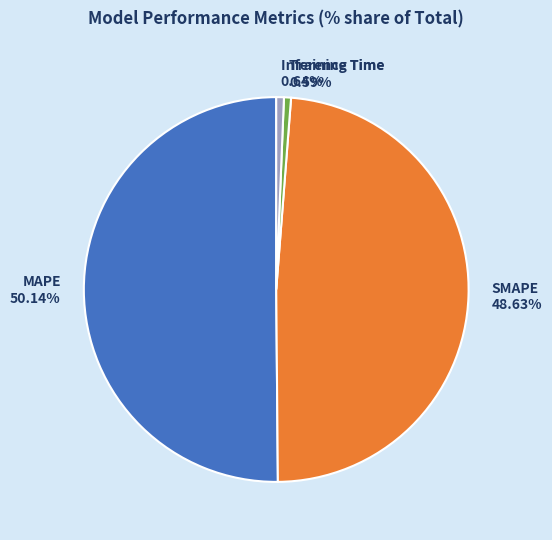

Is it true that SMAPE is 38% of the pie?

False